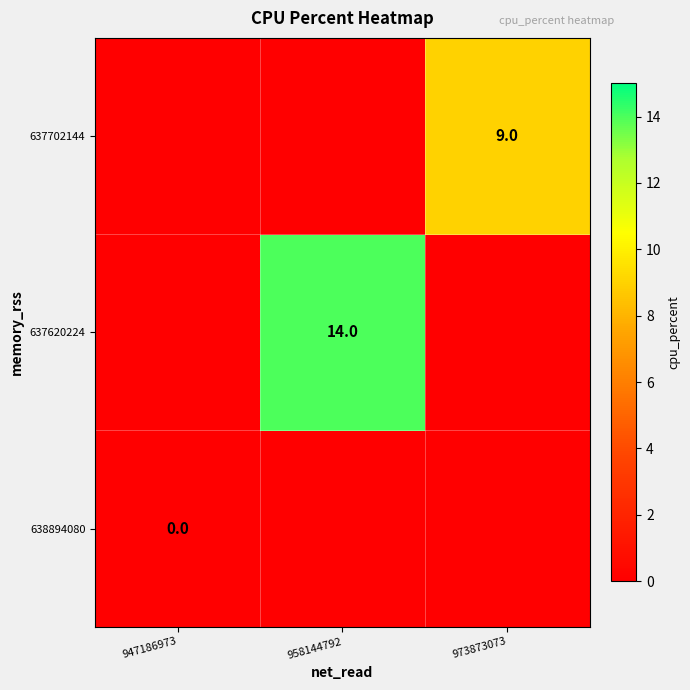

Is it true that 637702144 equals 9 at 973873073?

True